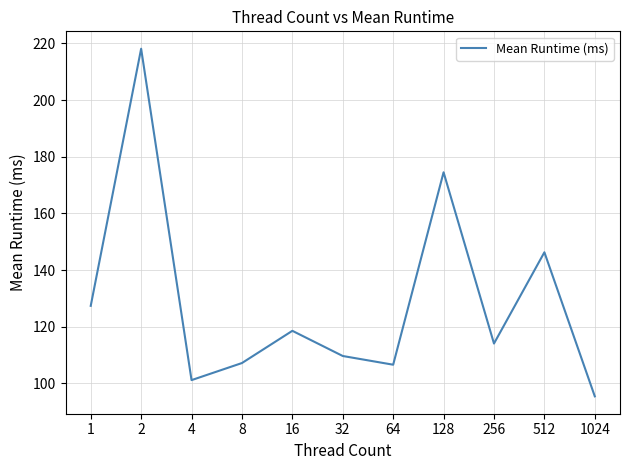

What is the average value?

129.0